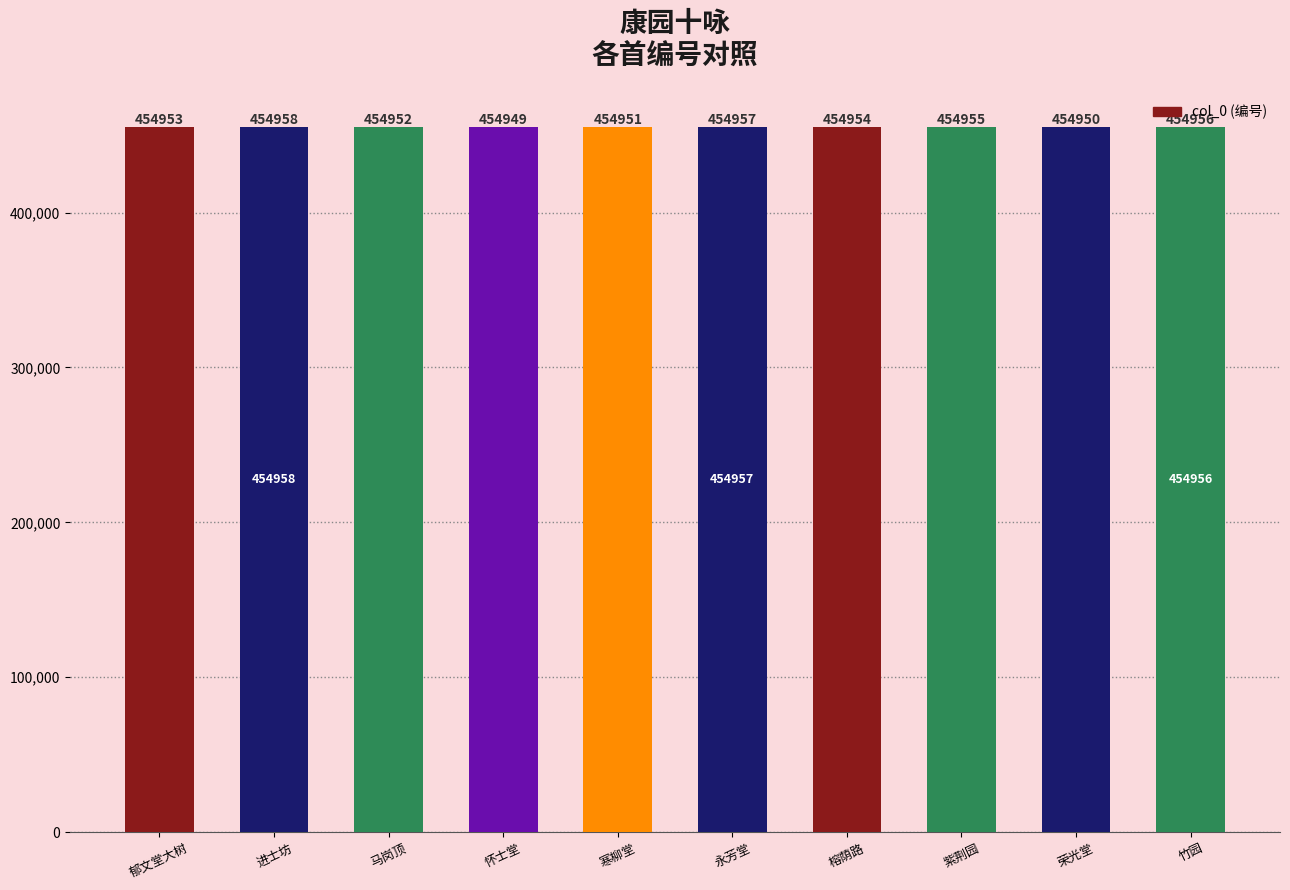

What value does the data have at 寒柳堂?

454951